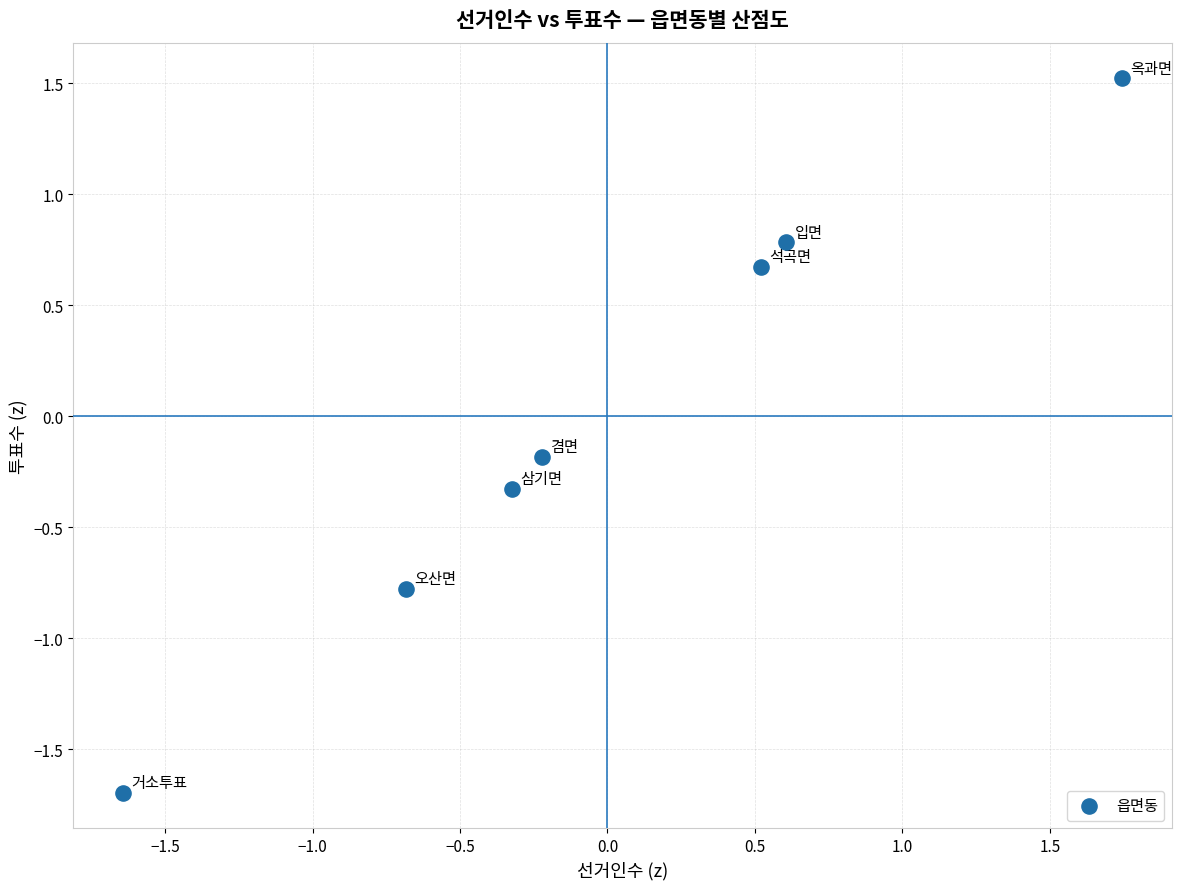

What is the range of Y values (max minus min)?

3.2